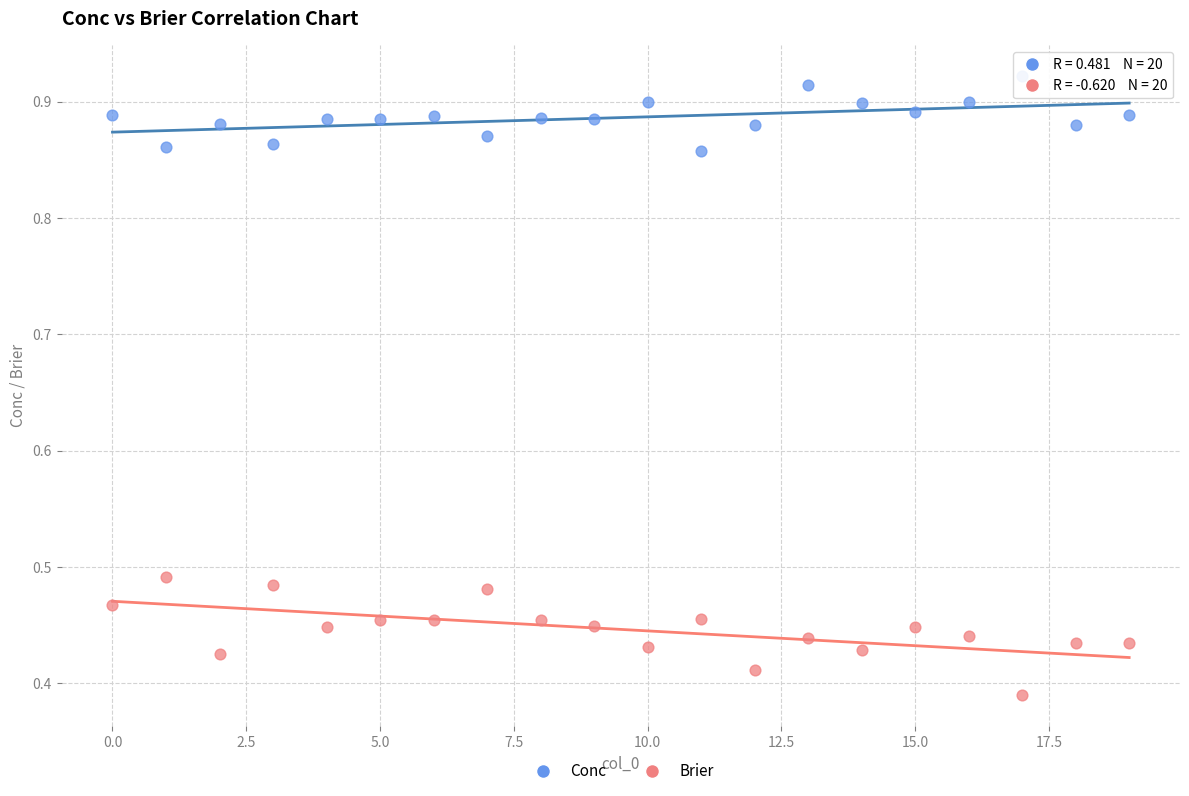

Which series reaches the minimum Y coordinate?

Brier